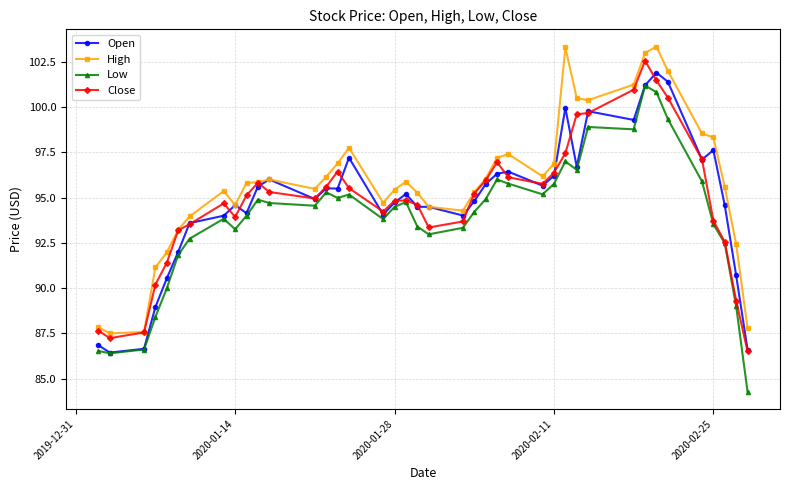

Is this an area chart (filled region under the line)?

No